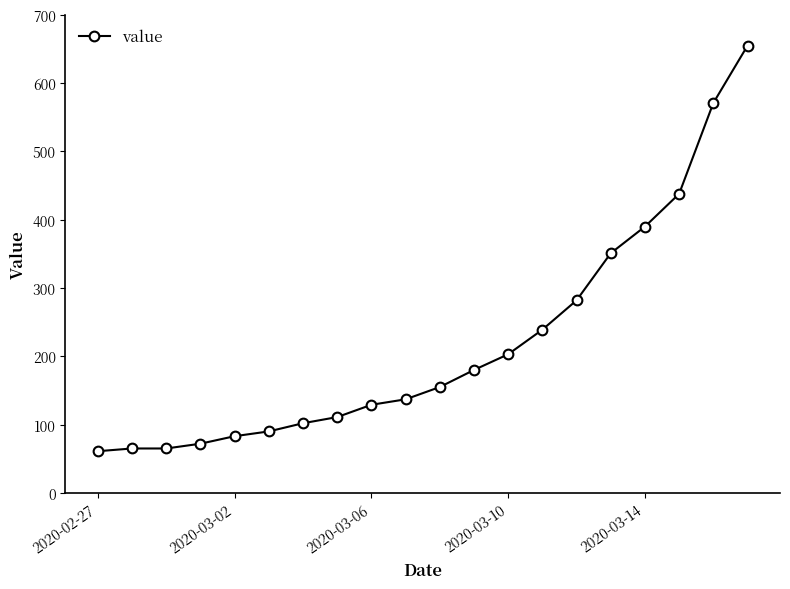

What is the difference between the maximum and minimum values?

594